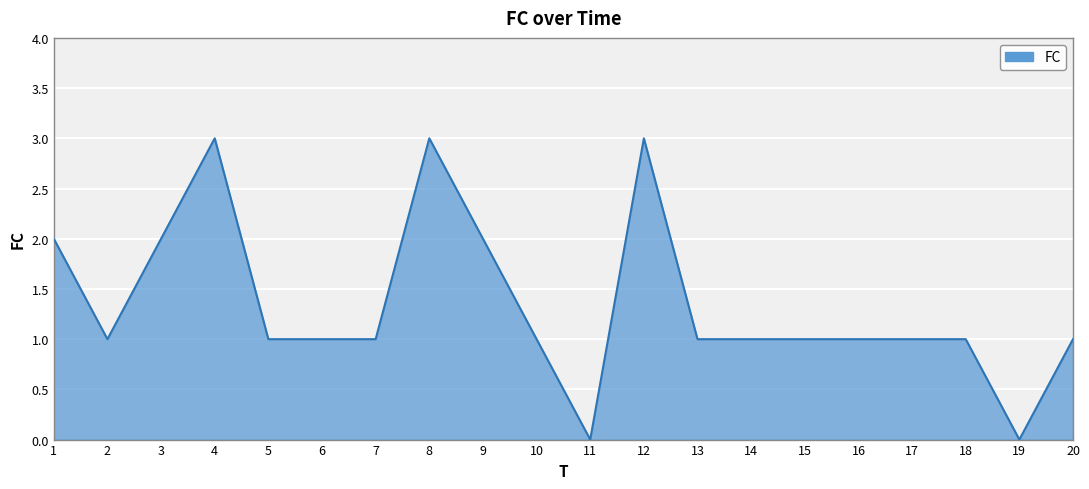

Where does the data first go above 1?

1